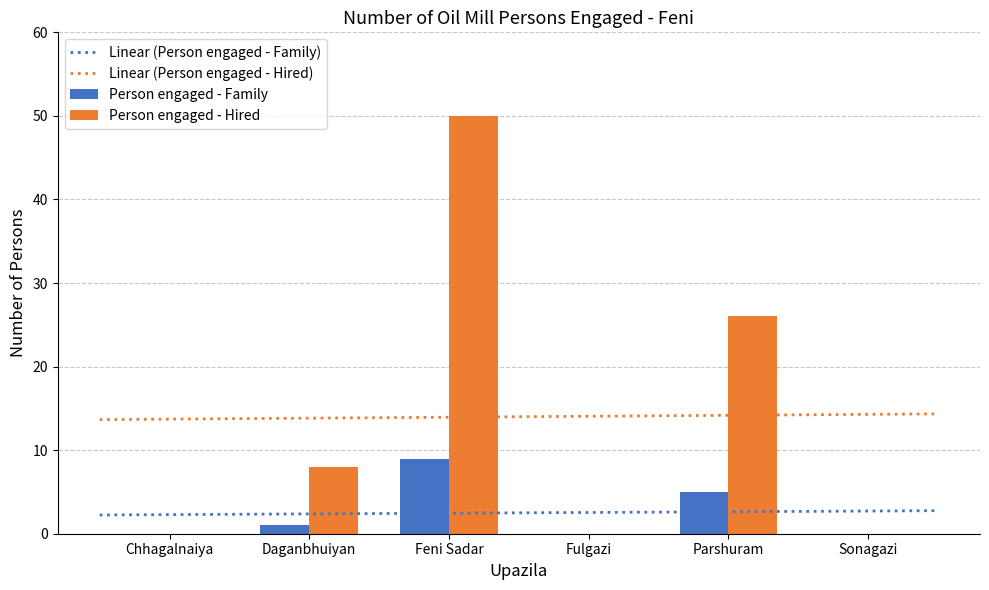

What is the difference between the maximum and second lowest values in the Person engaged - Hired series?

50